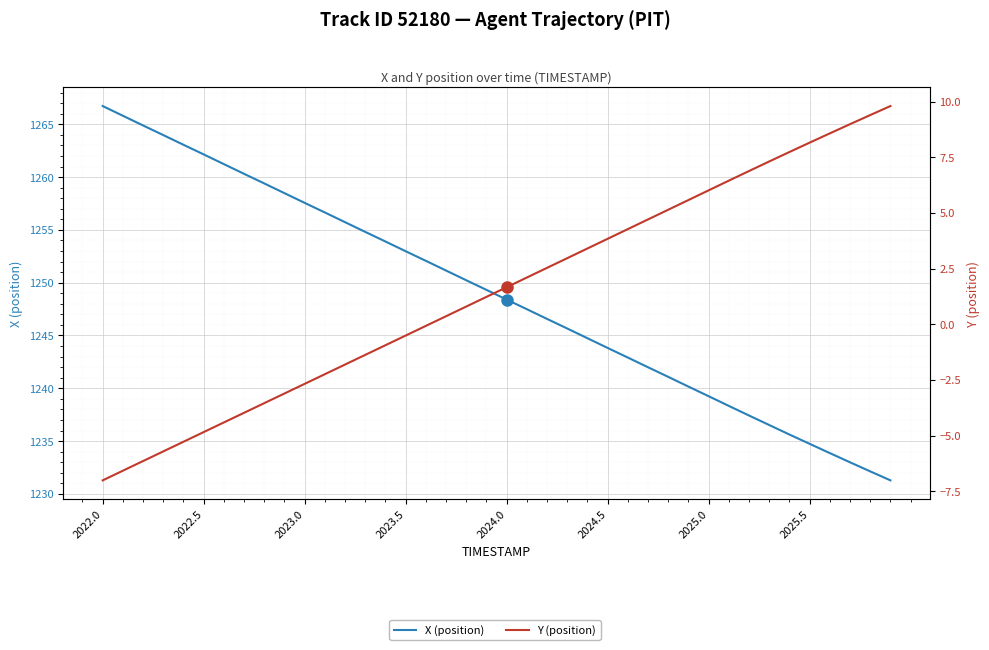

At which category is the sum across all series the highest?

2022.0